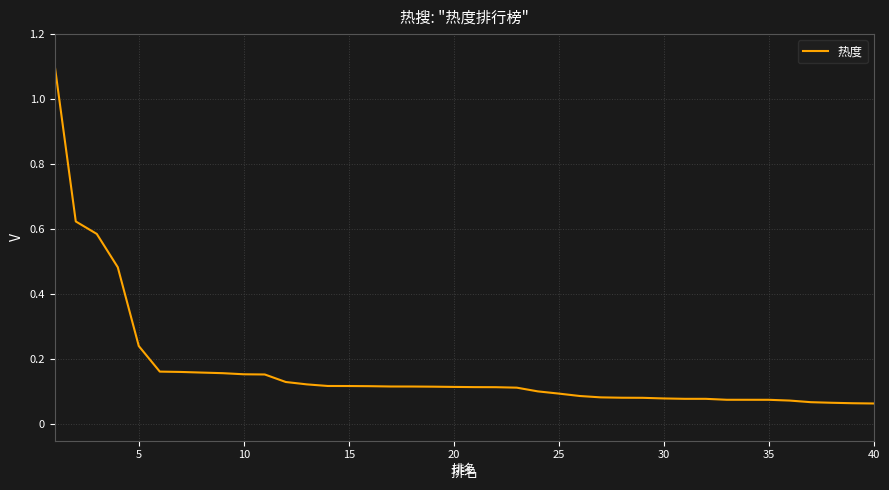

Does the chart display data point markers on the line(s)?

No